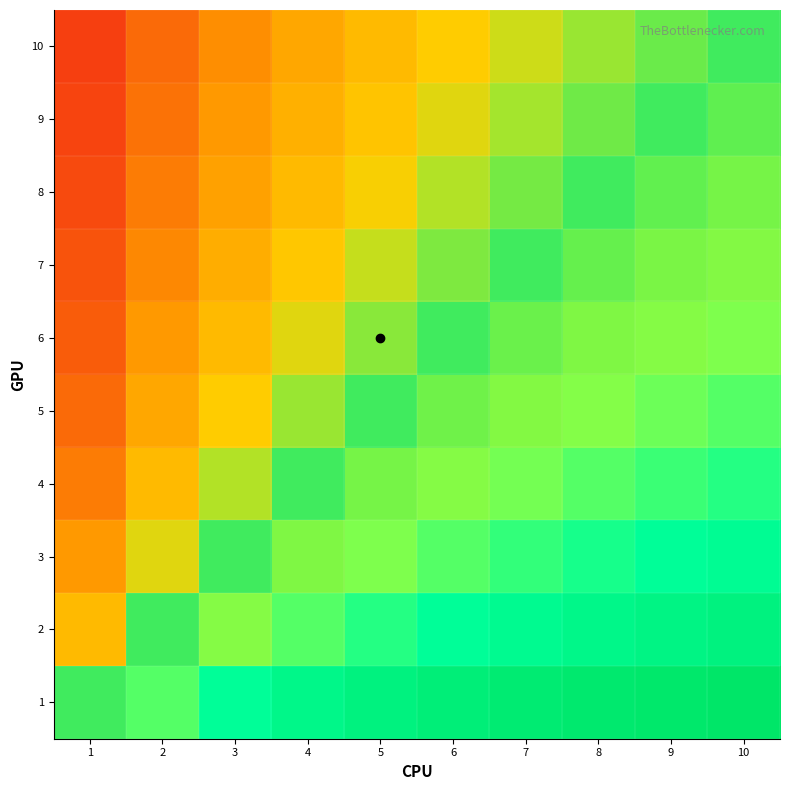

At which category does the chart reach its peak across all series?

10